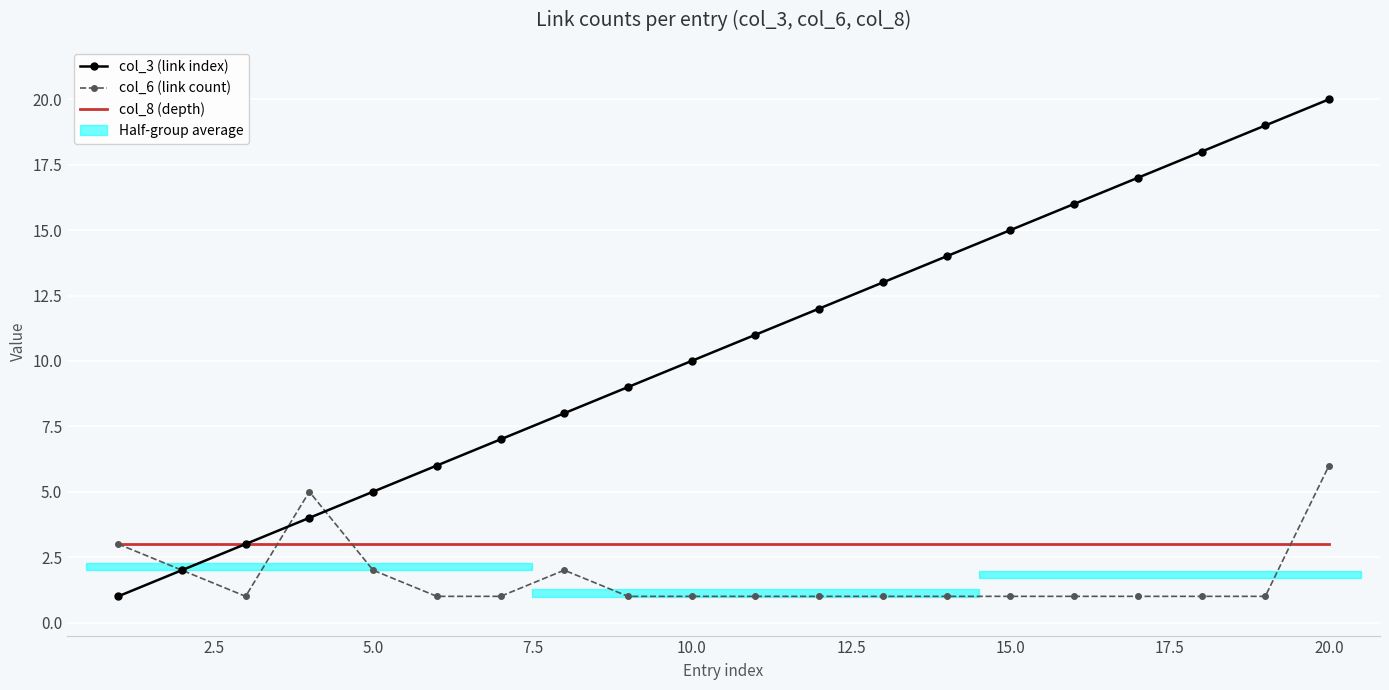

How many intersections are there between col_6 (link count) and col_8 (depth)?

3